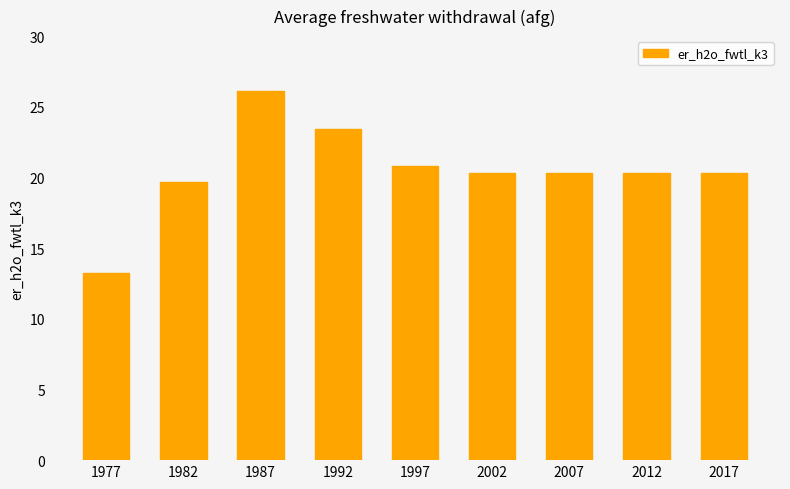

Between 2007 and 1982, which is larger?

2007